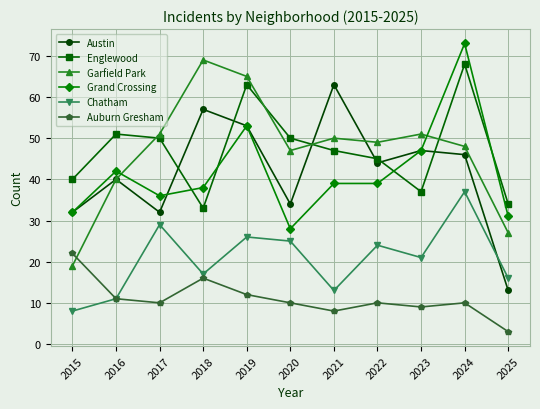

Reading right to left, what are all the values shown in this chart?

Austin: 2025=13	2024=46	2023=47	2022=44	2021=63	2020=34	2019=53	2018=57	2017=32	2016=40	2015=32
Englewood: 2025=34	2024=68	2023=37	2022=45	2021=47	2020=50	2019=63	2018=33	2017=50	2016=51	2015=40
Garfield Park: 2025=27	2024=48	2023=51	2022=49	2021=50	2020=47	2019=65	2018=69	2017=51	2016=40	2015=19
Grand Crossing: 2025=31	2024=73	2023=47	2022=39	2021=39	2020=28	2019=53	2018=38	2017=36	2016=42	2015=32
Chatham: 2025=16	2024=37	2023=21	2022=24	2021=13	2020=25	2019=26	2018=17	2017=29	2016=11	2015=8
Auburn Gresham: 2025=3	2024=10	2023=9	2022=10	2021=8	2020=10	2019=12	2018=16	2017=10	2016=11	2015=22